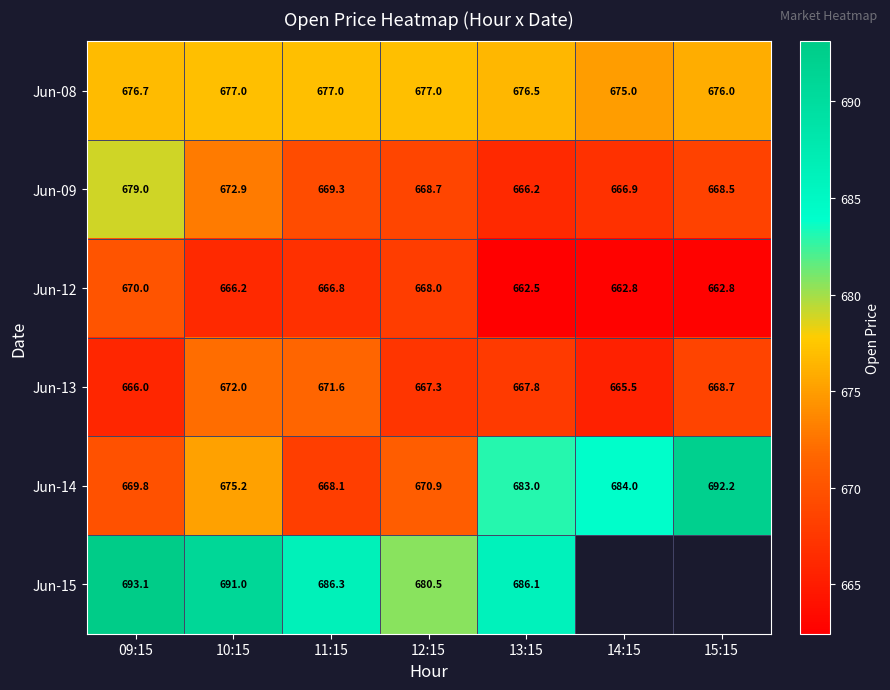

What is the total value across all series at 11:15?

4039.1